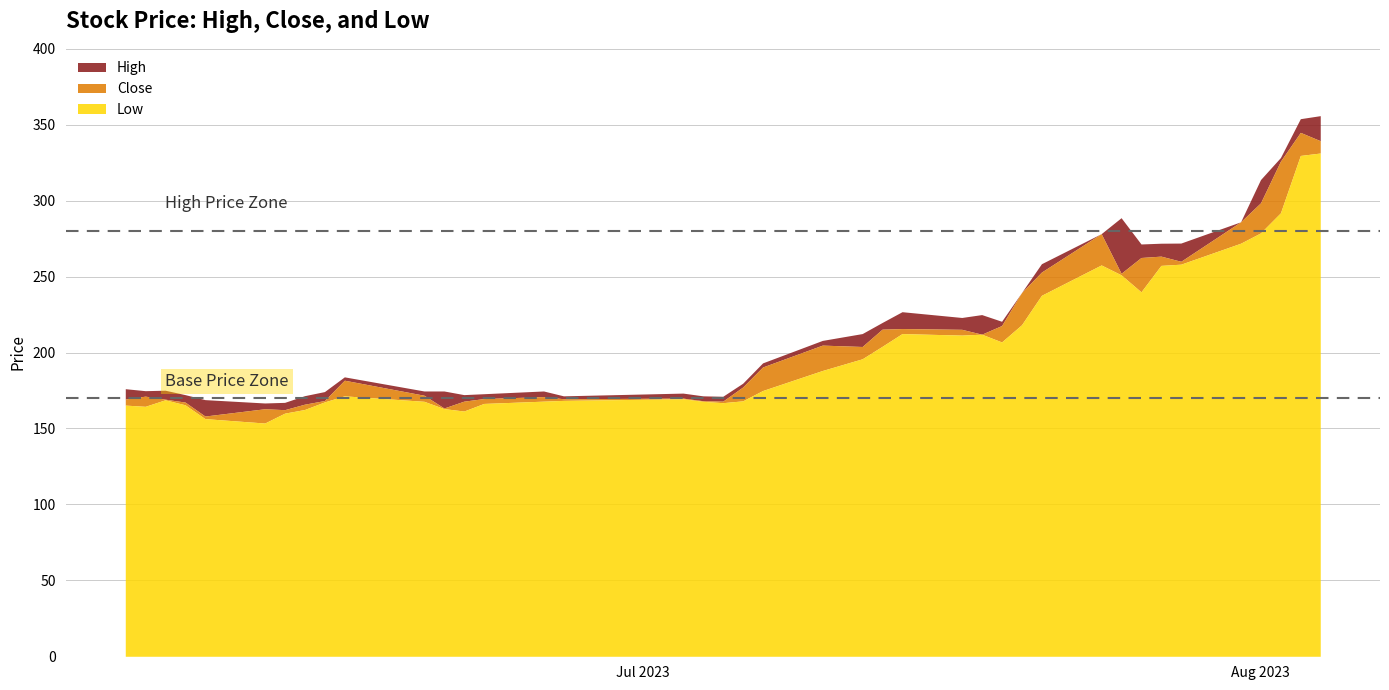

What position from the right is 2023-07-10?

19